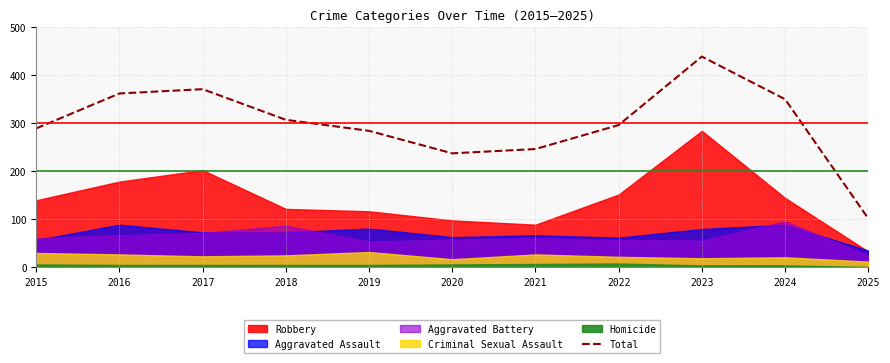

The value at 2018 is 307. True or false?

True